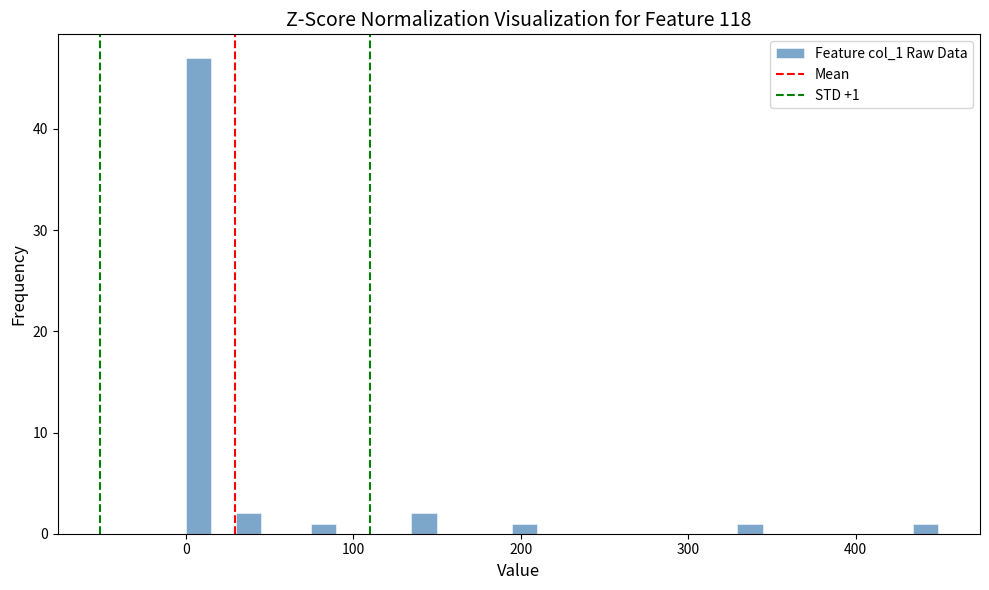

Read against the x-axis, roughly where is the centre of the tallest bar?

10